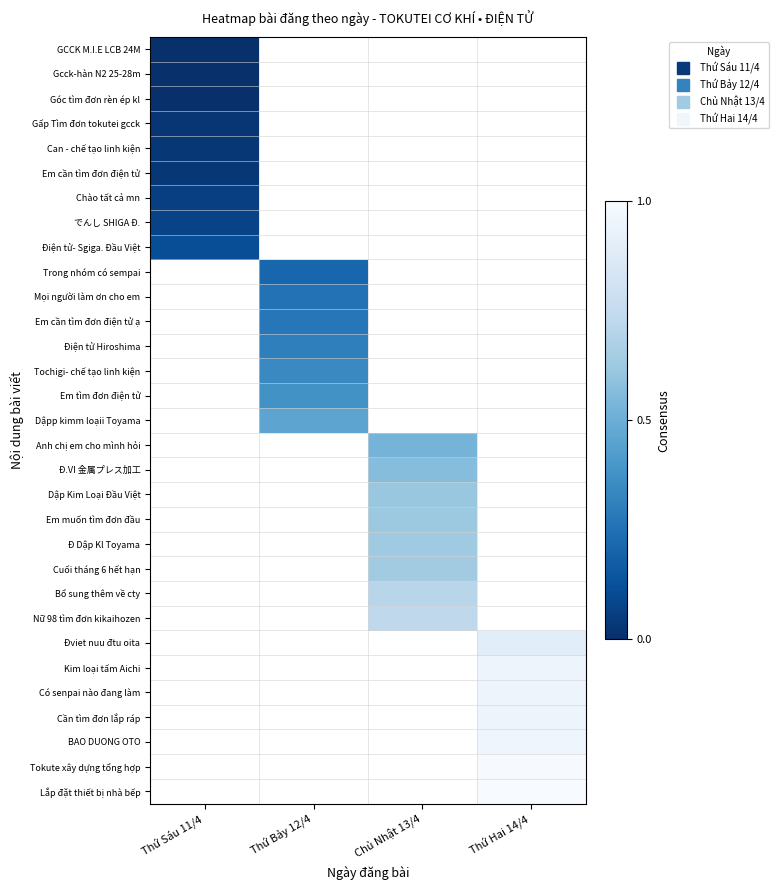

Count the number of categories in the chart.

4